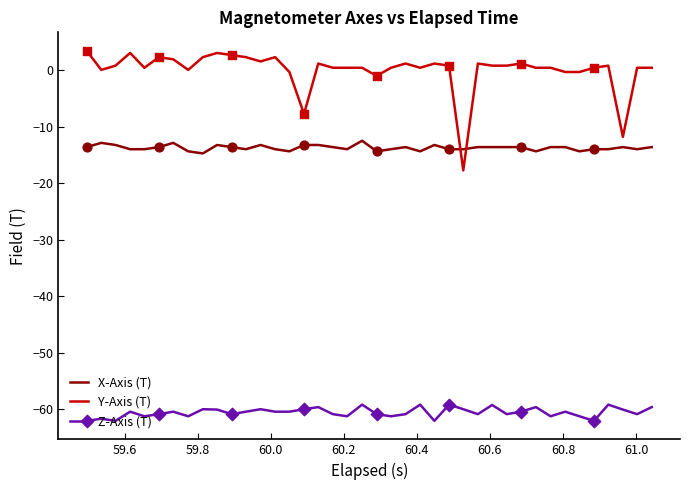

Which series has the largest range (max minus min)?

Y-Axis (T)